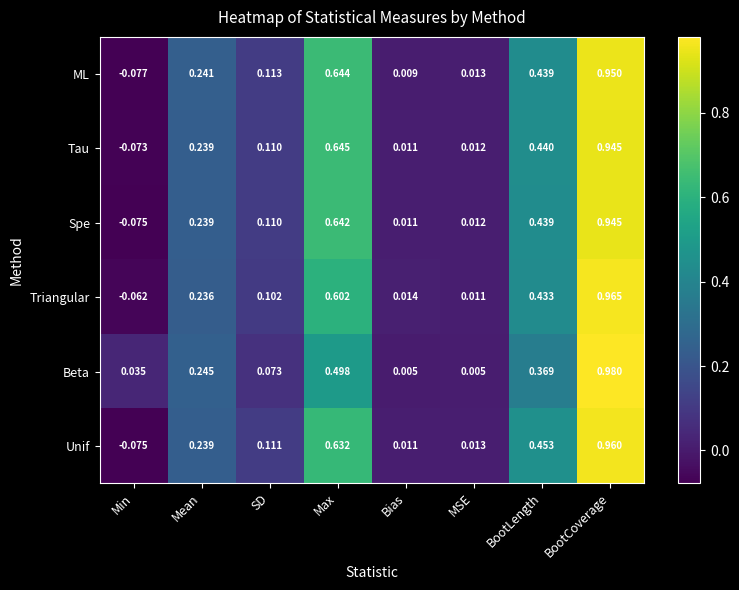

Which category has the highest value in the Beta series?

BootCoverage